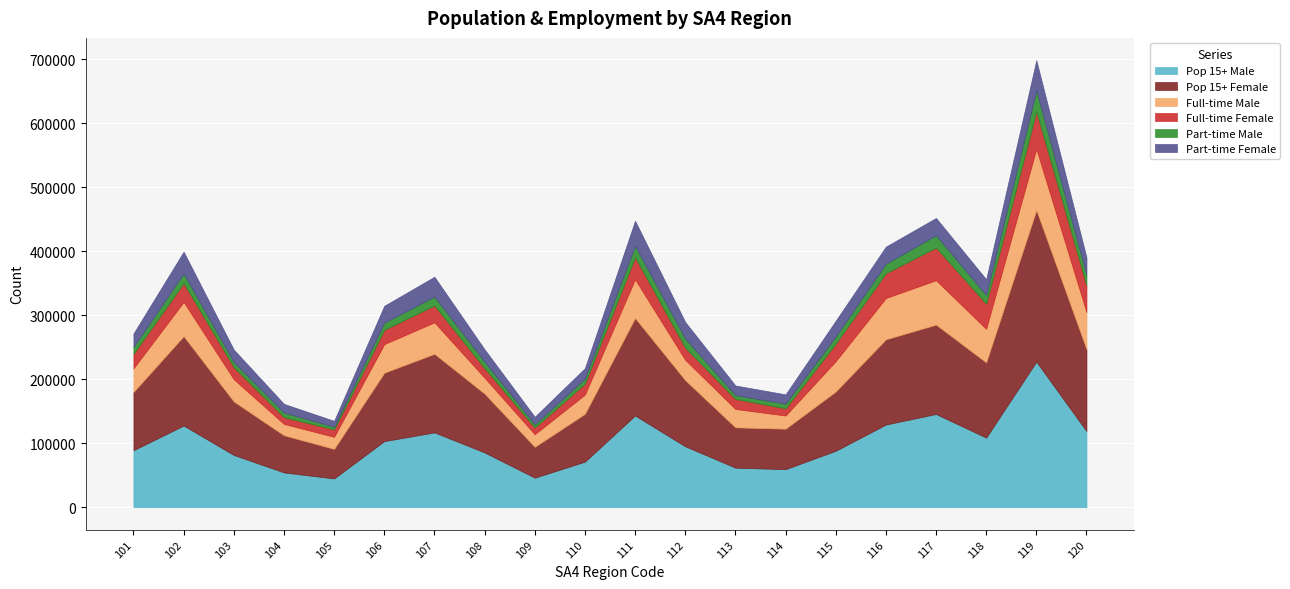

At which category is the sum across all series the highest?

119